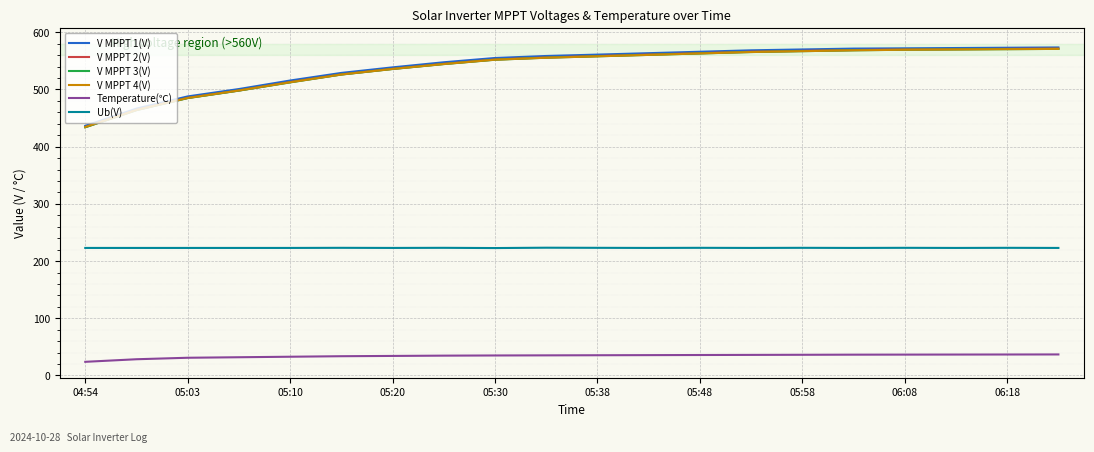

True or false: V MPPT 4(V) and Ub(V) cross at least once.

False